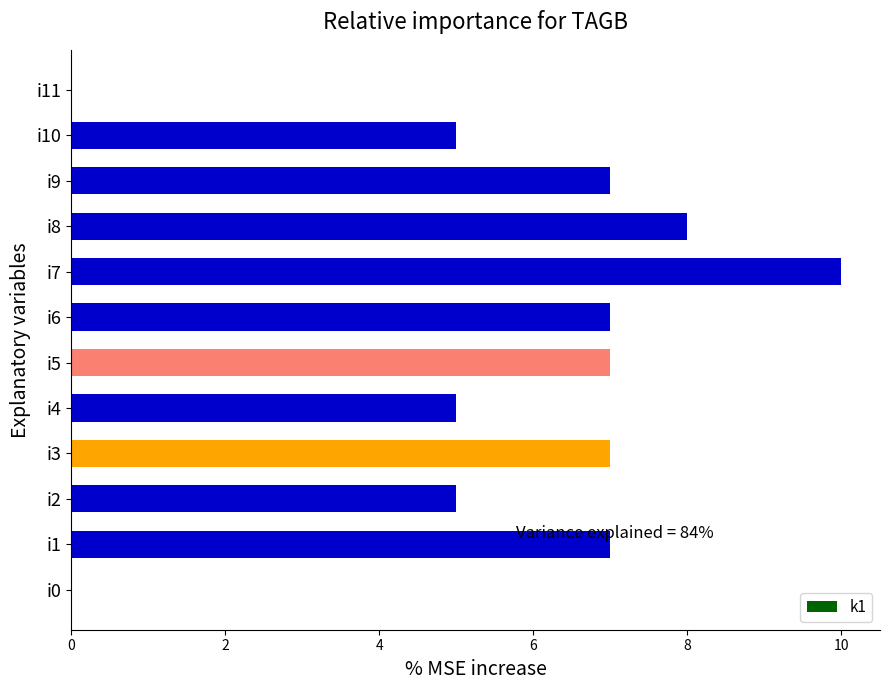

How many series are shown in this chart?

1